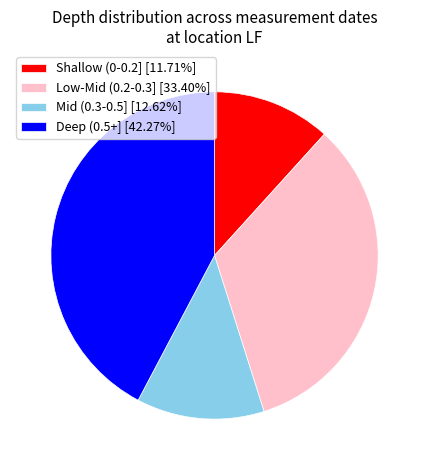

How many segments does this pie chart have?

4